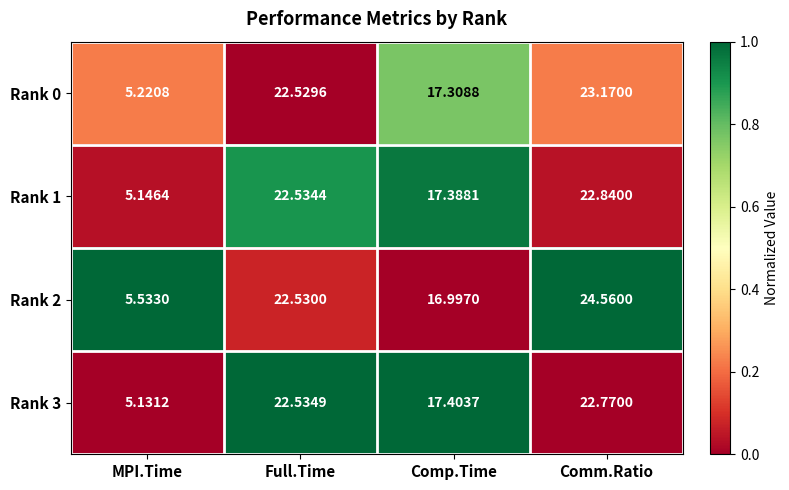

At which label does Rank 2 reach its minimum?

MPI.Time